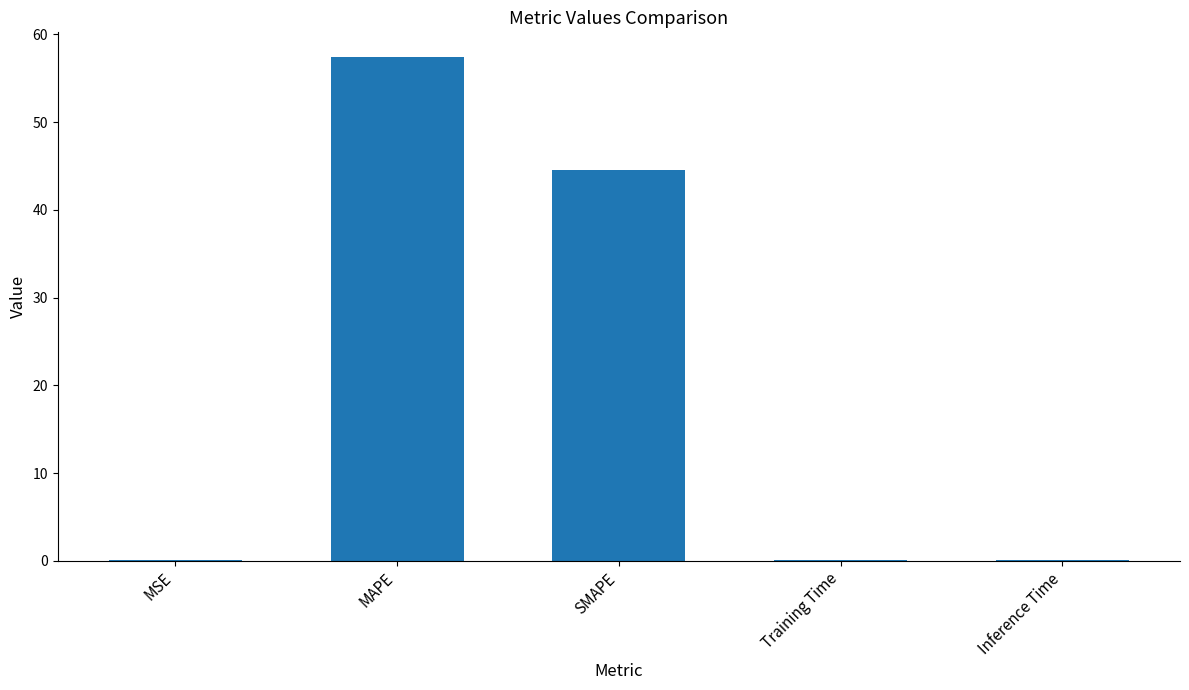

The value at SMAPE is 44.6. True or false?

True